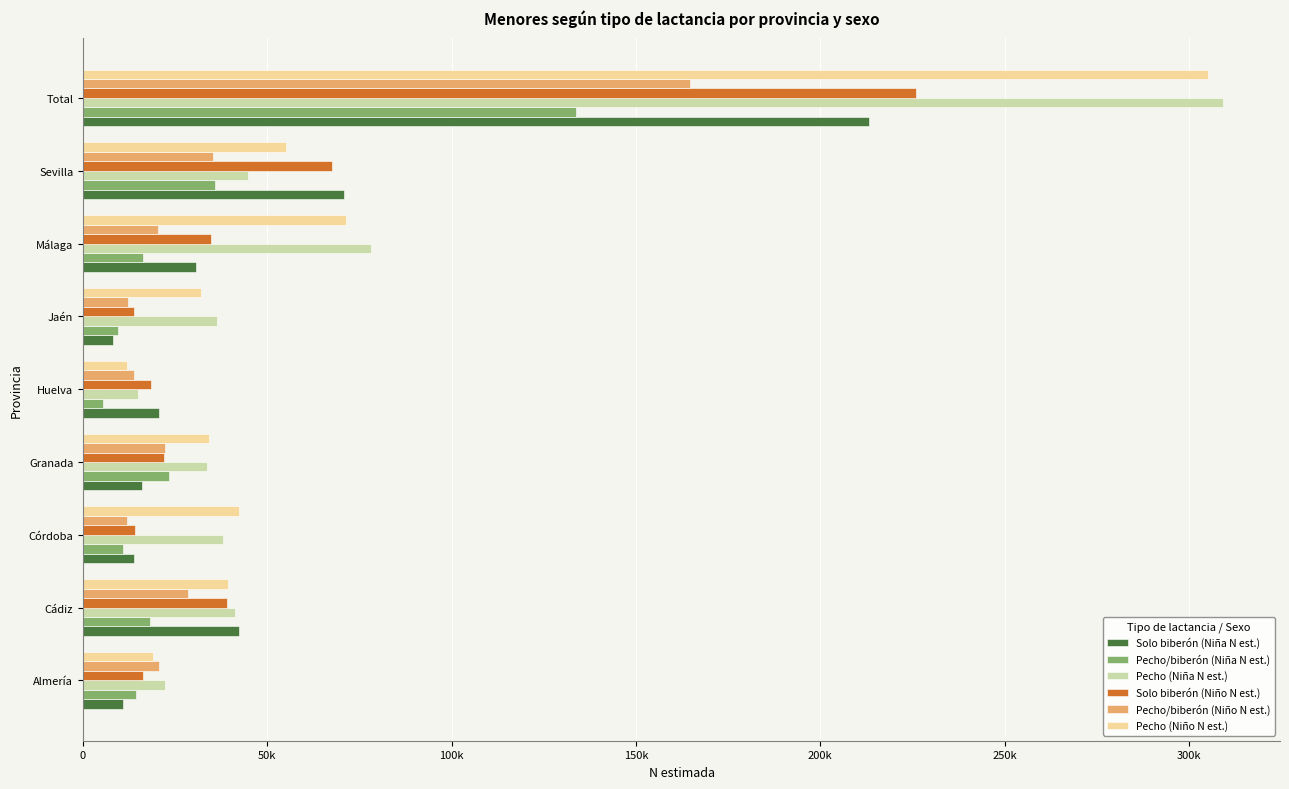

Reading left to right, list all the values displayed in this chart.

Solo biberón (Niña N est.): 10865	42280	13727	16092	20741	8093	30581	70821	213200
Pecho/biberón (Niña N est.): 14244	18080	10793	23247	5537	9546	16394	35909	133750
Pecho (Niña N est.): 22277	41201	37951	33641	14952	36314	78170	44750	309256
Solo biberón (Niño N est.): 16347	38938	14222	21962	18345	13715	34817	67675	226021
Pecho/biberón (Niño N est.): 20530	28432	11937	22202	13744	12158	20426	35168	164597
Pecho (Niño N est.): 19061	39449	42271	34134	12034	31897	71355	55052	305253